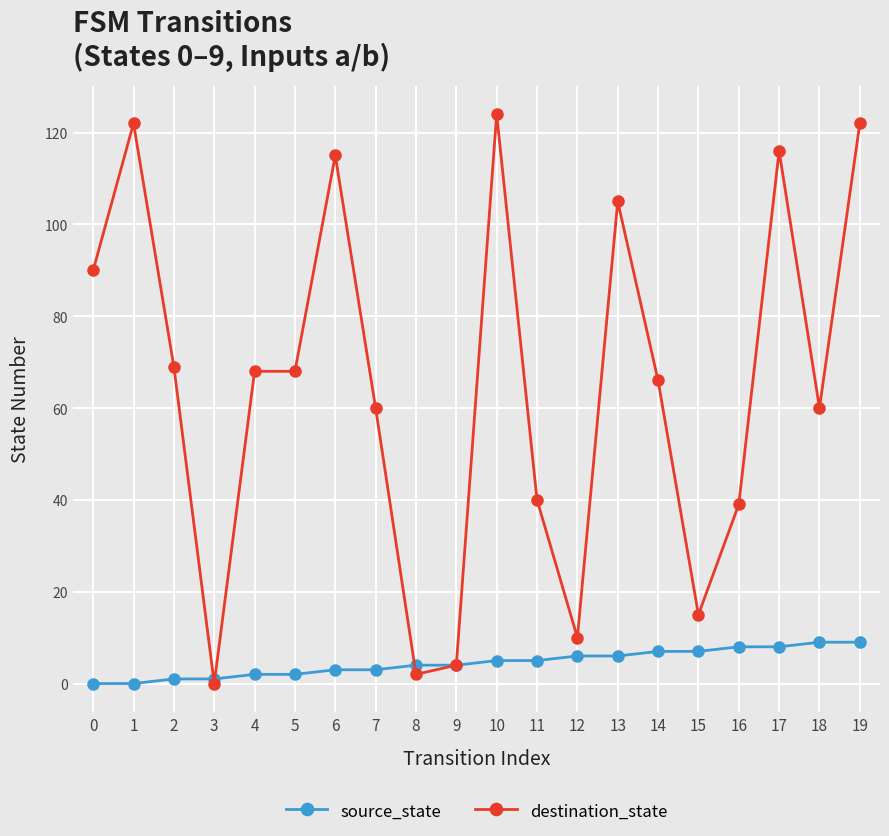

How many data points in source_state are less than 5?

10